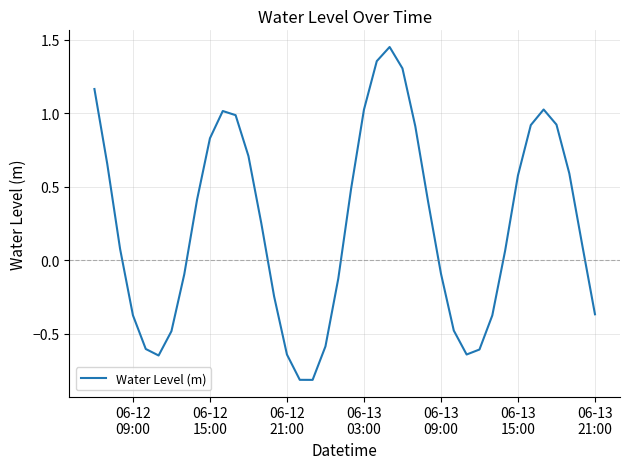

What is the minimum value shown in the chart?

-0.8